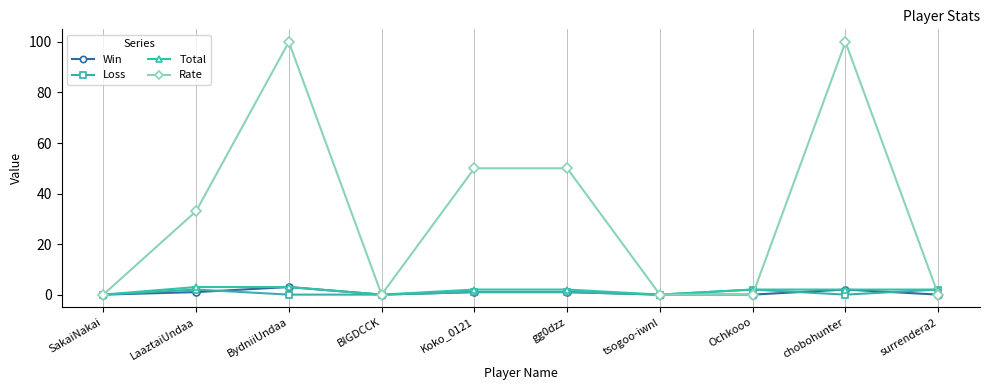

How many series are shown in this chart?

4